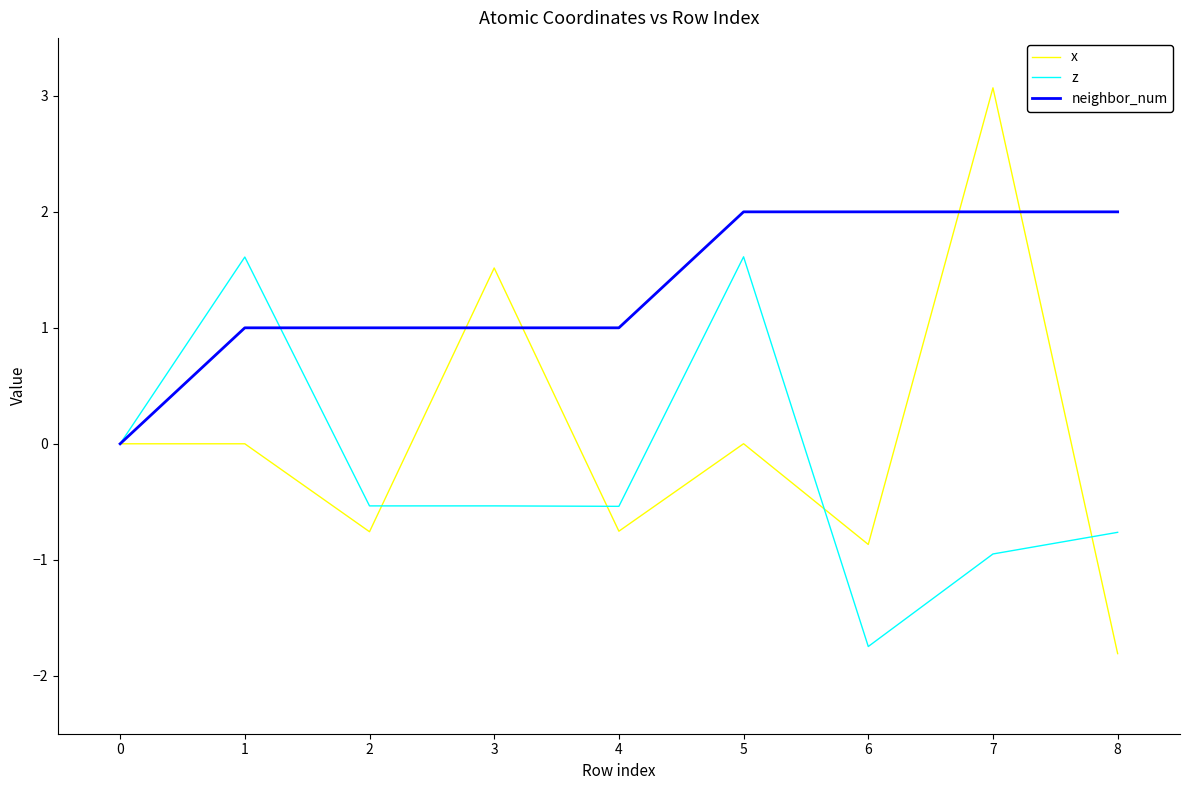

How many interior local valleys does the x series have?

3